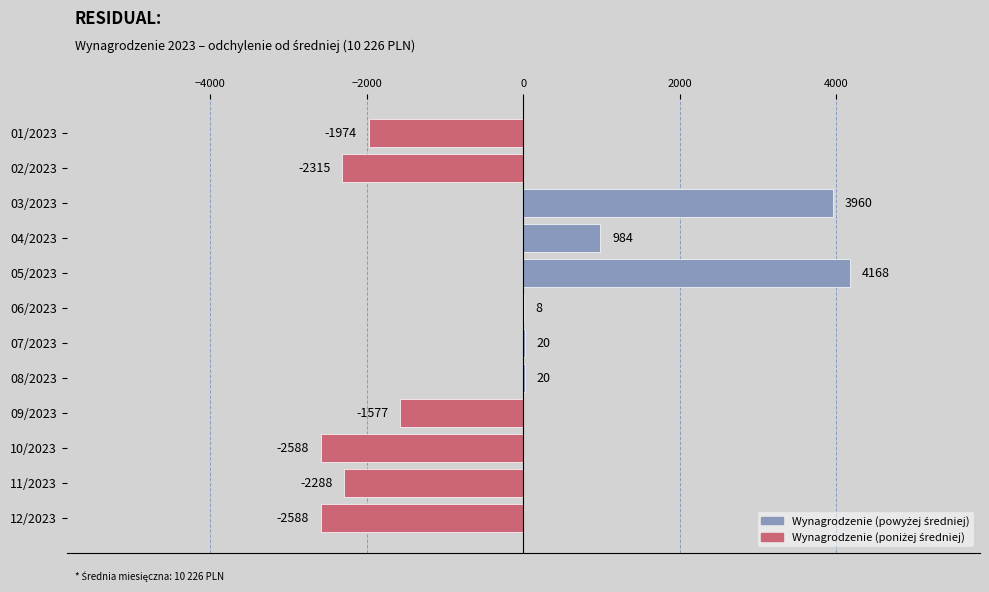

The value at 11/2023 is -2287.8. True or false?

True